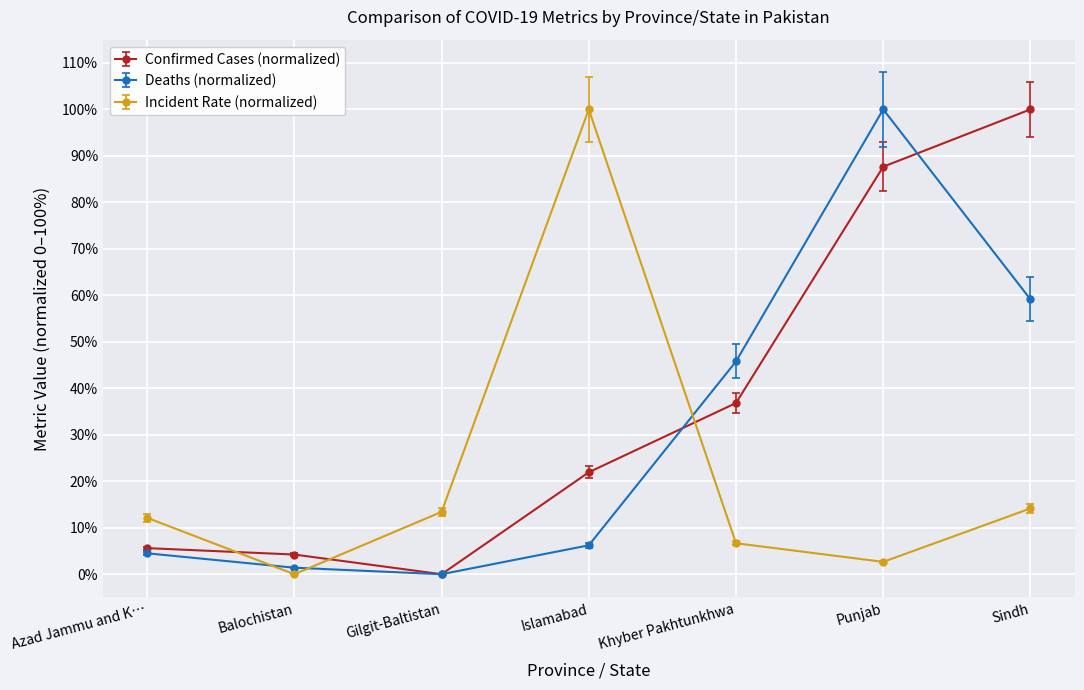

How many values in Deaths (normalized) are above zero?

6